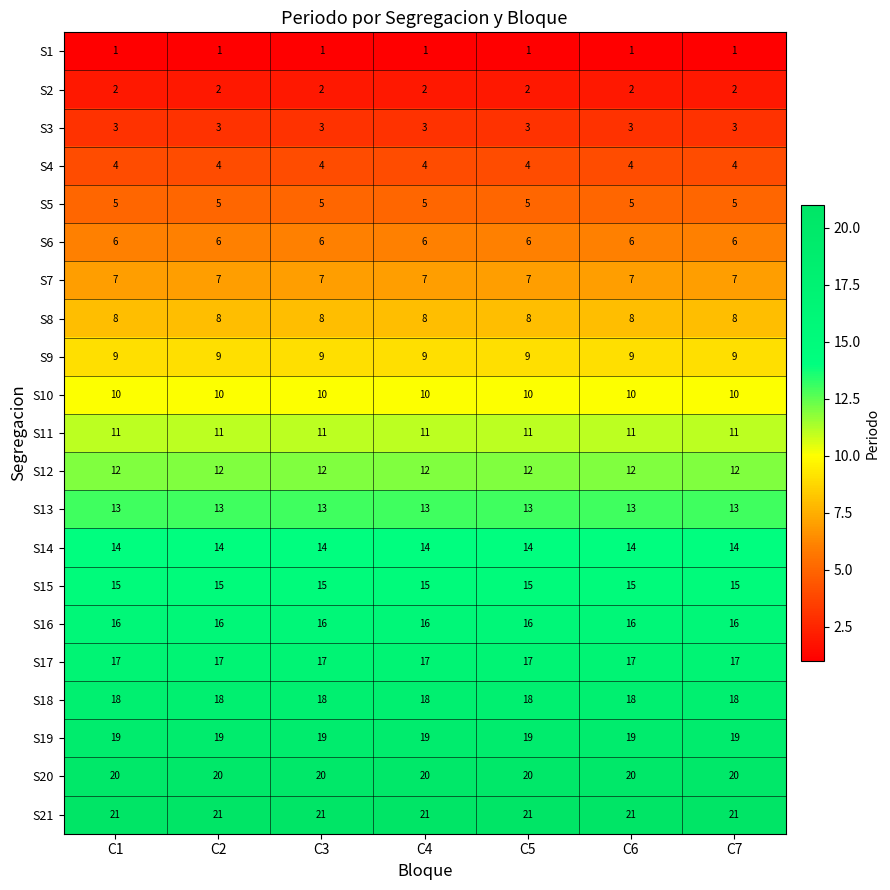

What is the average value of the S19 series?

19